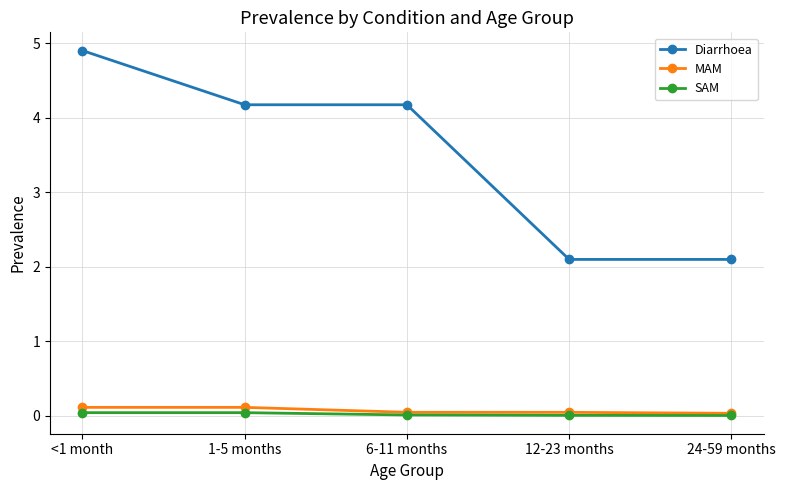

True or false: Diarrhoea and SAM intersect in this chart.

False